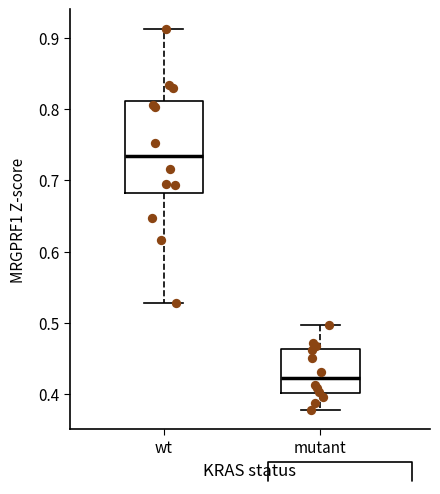

Reading left to right, read every box against the y-axis: the position of its median line, the range the box covers, and the ends of its whiskers. The values are not printed on the chart, so give them approximately, as read against the axis.

wt: median 0.73, box 0.68 to 0.81, whiskers 0.53 to 0.91
mutant: median 0.42, box 0.40 to 0.46, whiskers 0.38 to 0.50